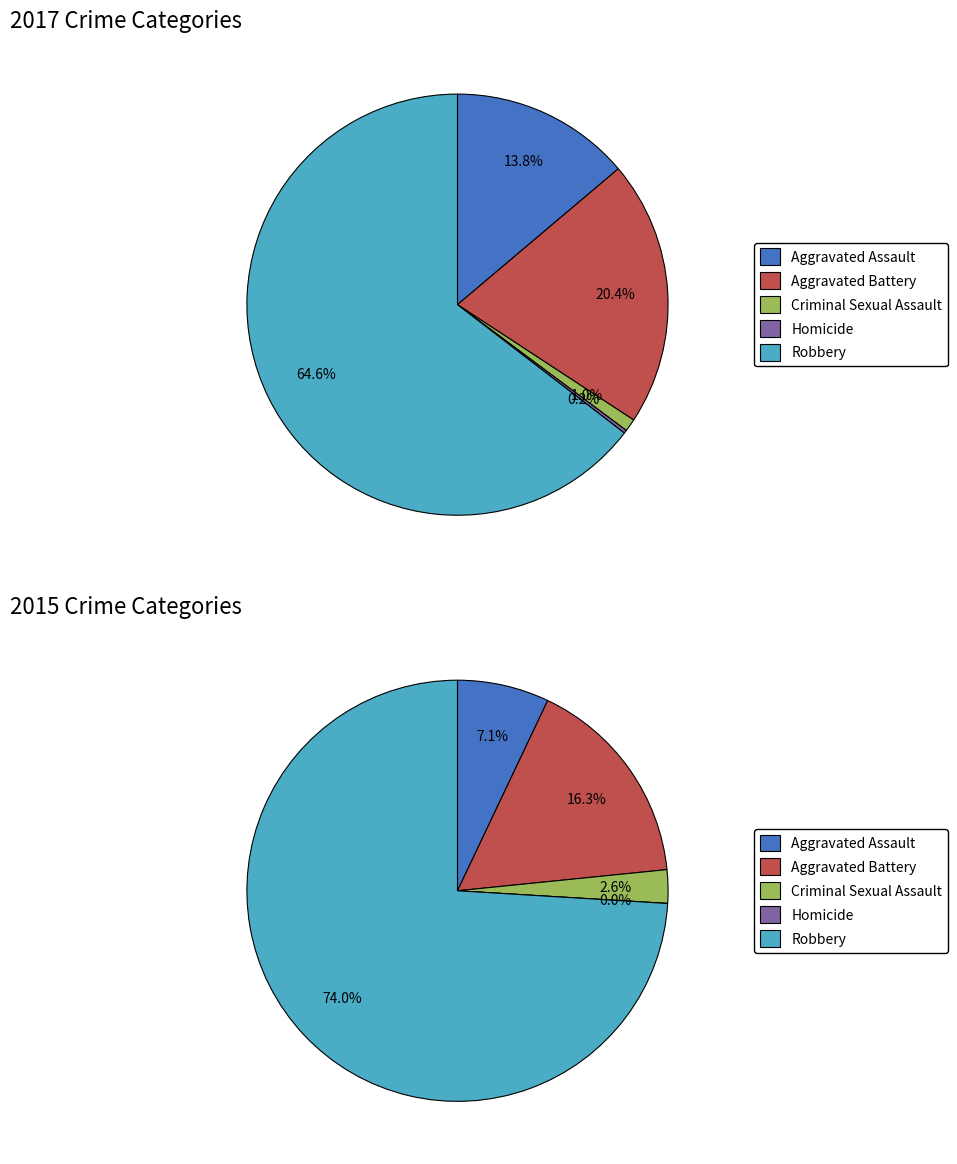

How many slices are in this pie chart?

5